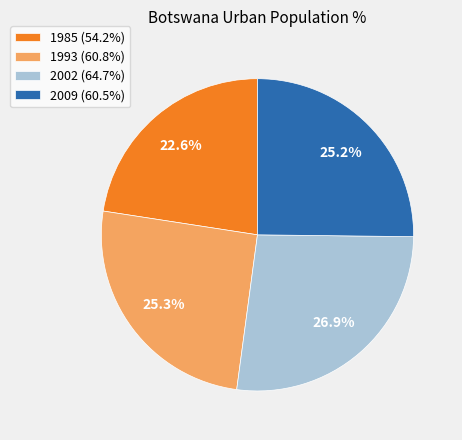

To the nearest percent, what is the combined percentage of 1993 and 1985?

48%